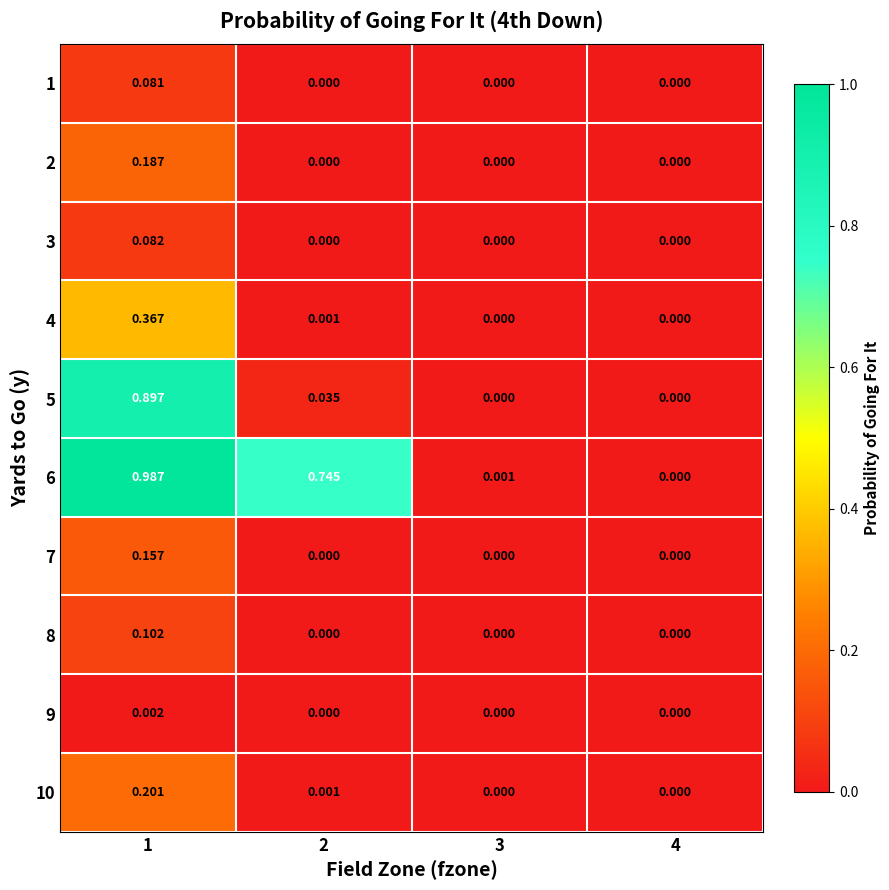

Is the value of 2 at 4 greater than the value of 5 at 2?

No